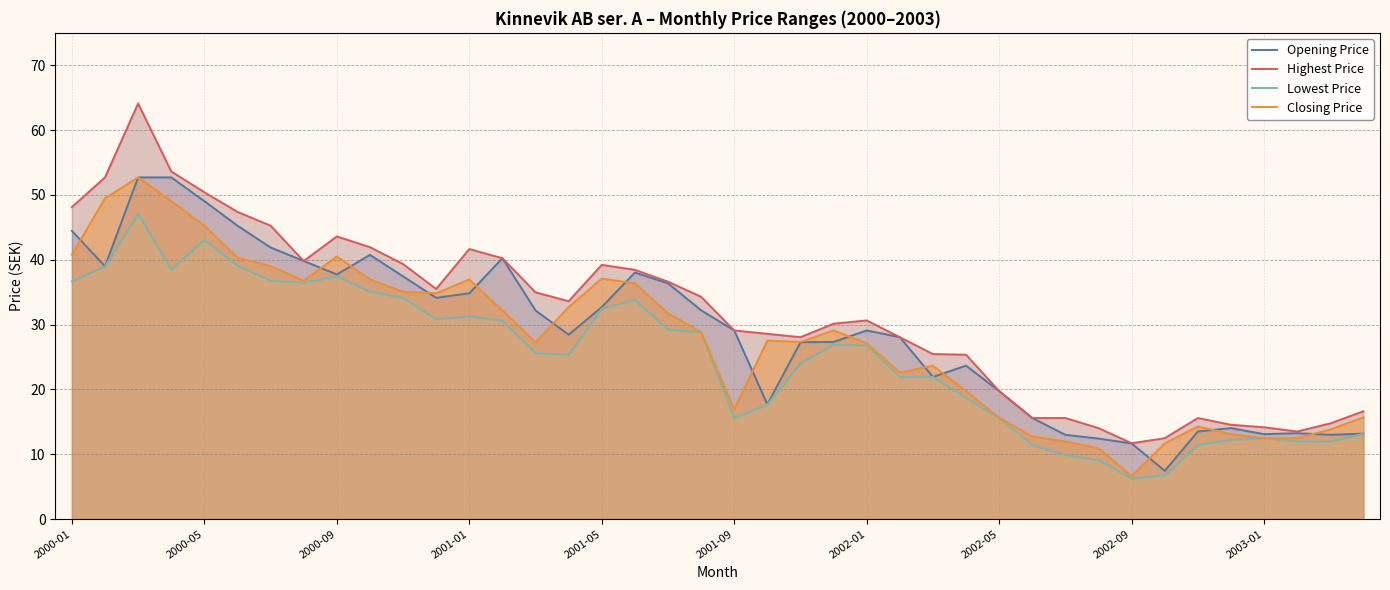

What are all the series names shown in the legend?

Opening Price, Highest Price, Lowest Price, Closing Price